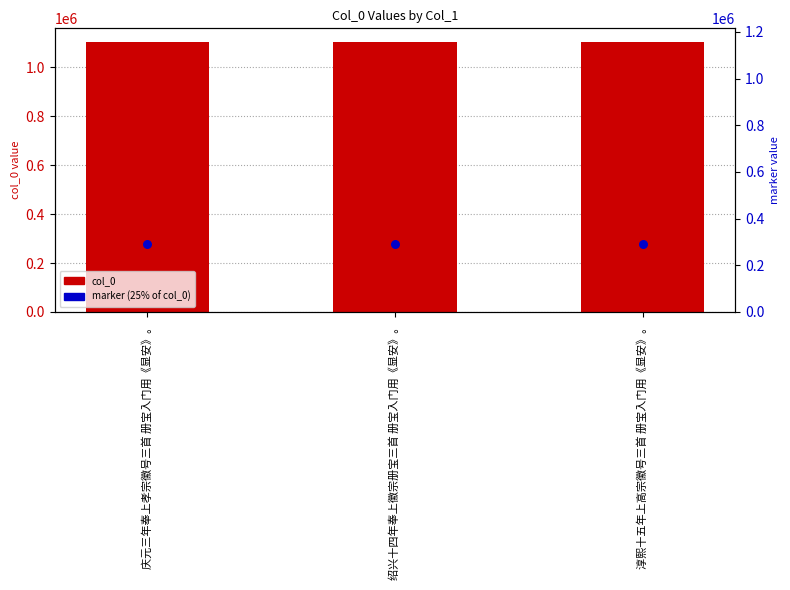

Which series has the largest total across all categories?

col_0